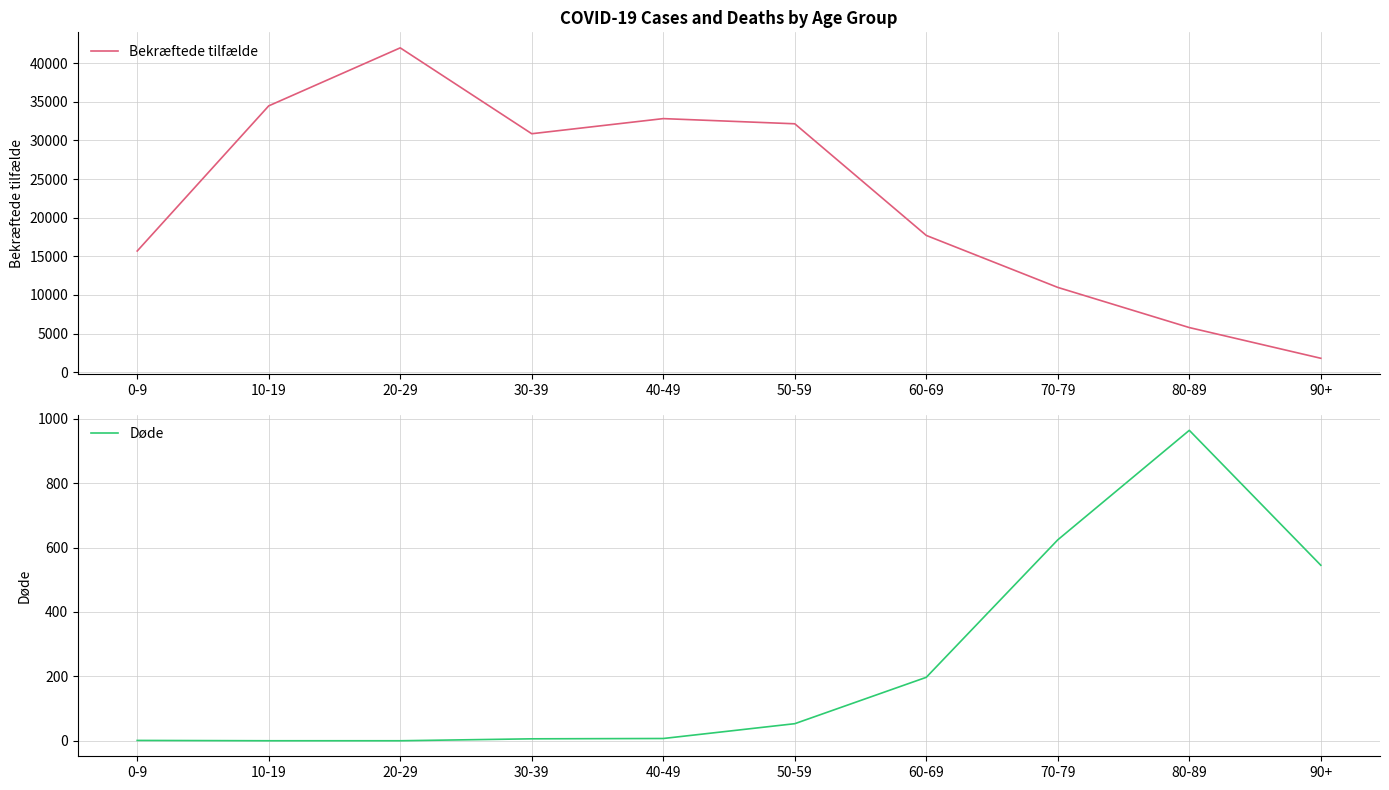

What is the approximate value of Bekræftede tilfælde at 20-29, to the nearest 100?

42000